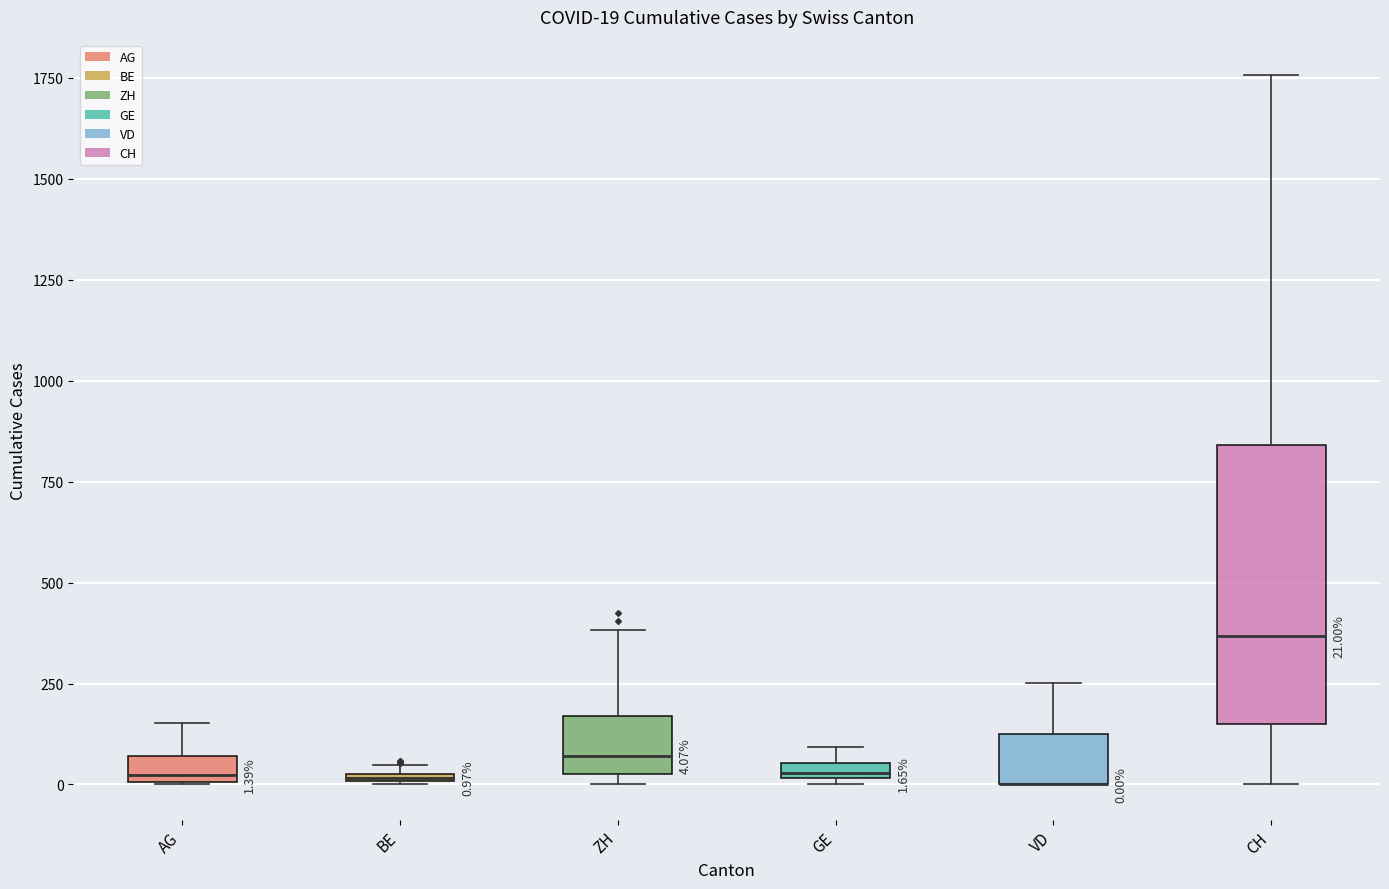

Which box is the tallest, from its lower edge to its upper edge?

CH